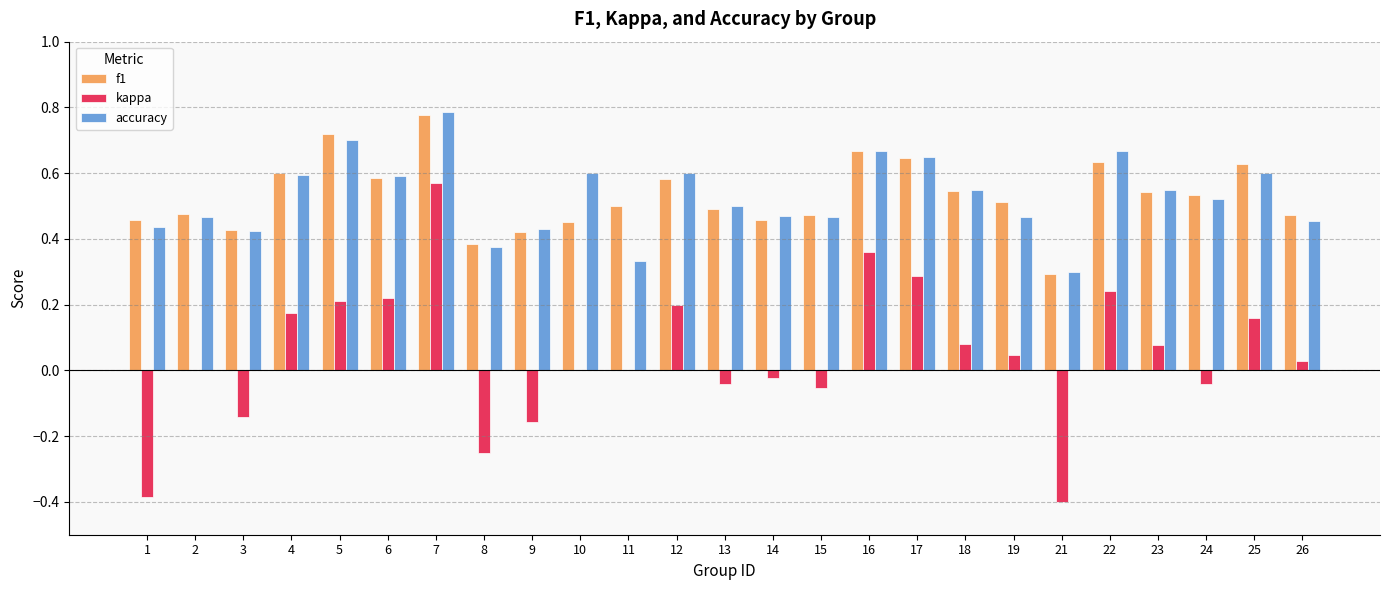

At which category is the sum across all series the highest?

7